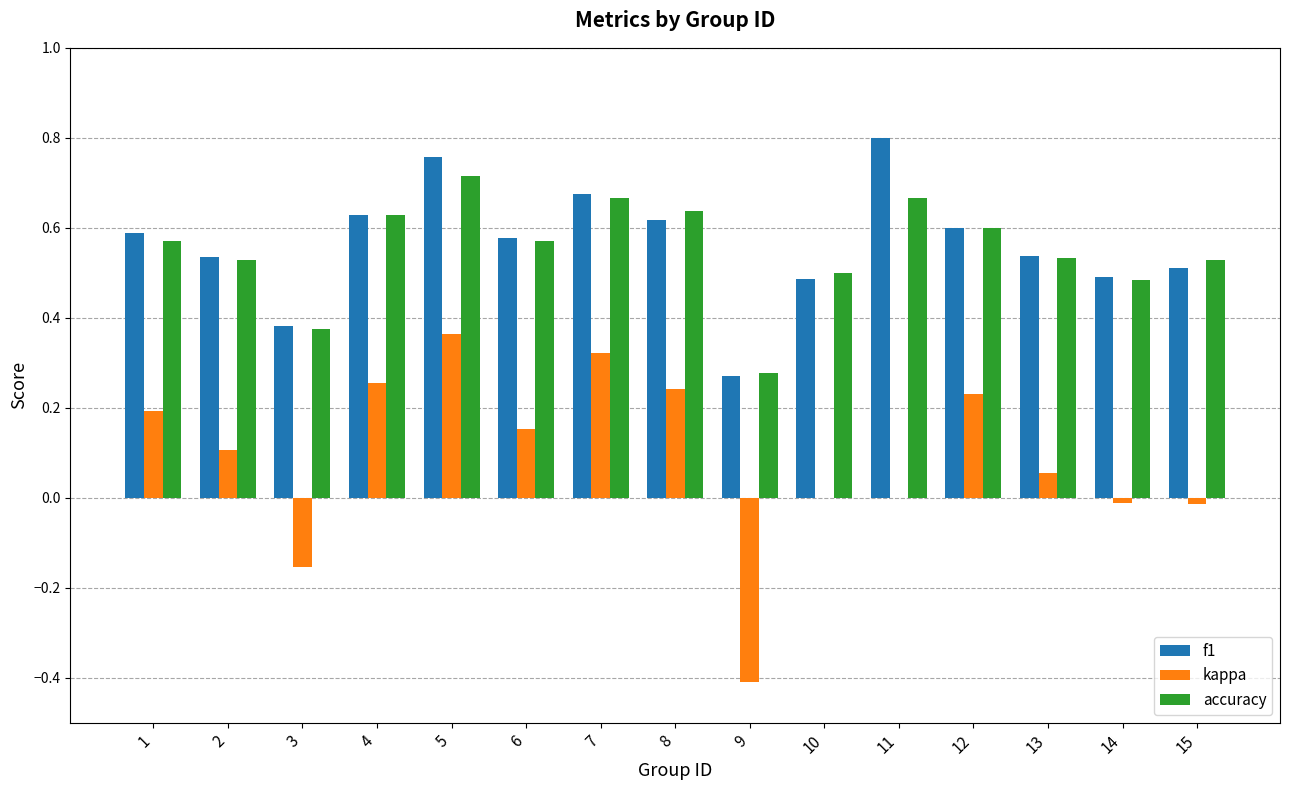

The value of kappa at 10 is 0.0. True or false?

True